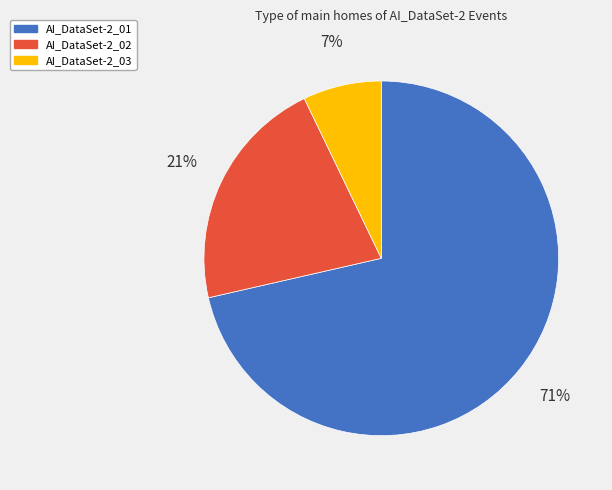

Rank the categories by value from lowest to highest.

AI_DataSet-2_03, AI_DataSet-2_02, AI_DataSet-2_01